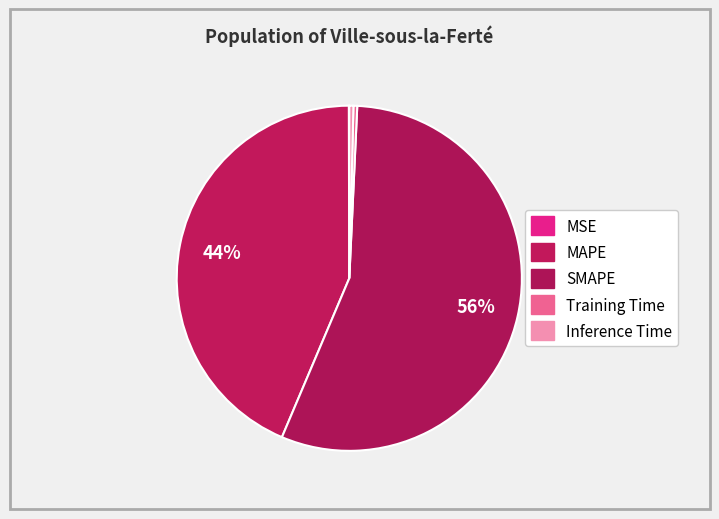

To the nearest percent, what is the average slice percentage?

20%